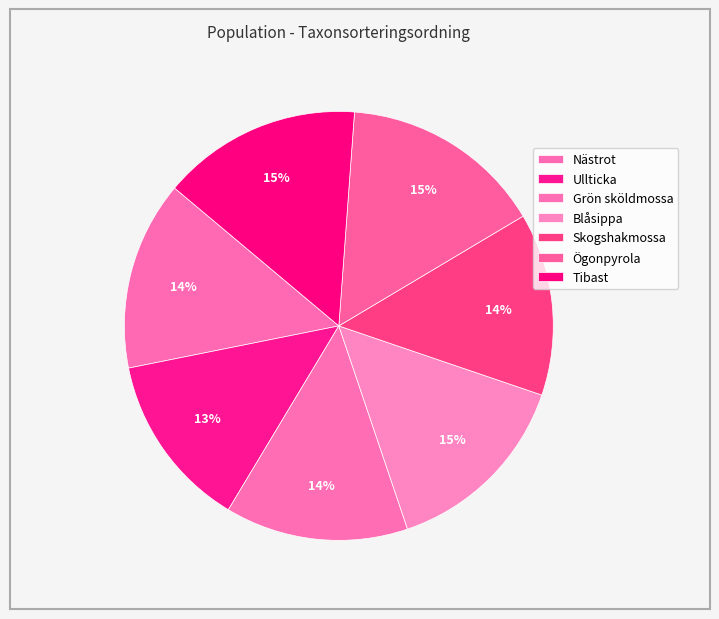

Between Blåsippa and Skogshakmossa, which is larger?

Blåsippa